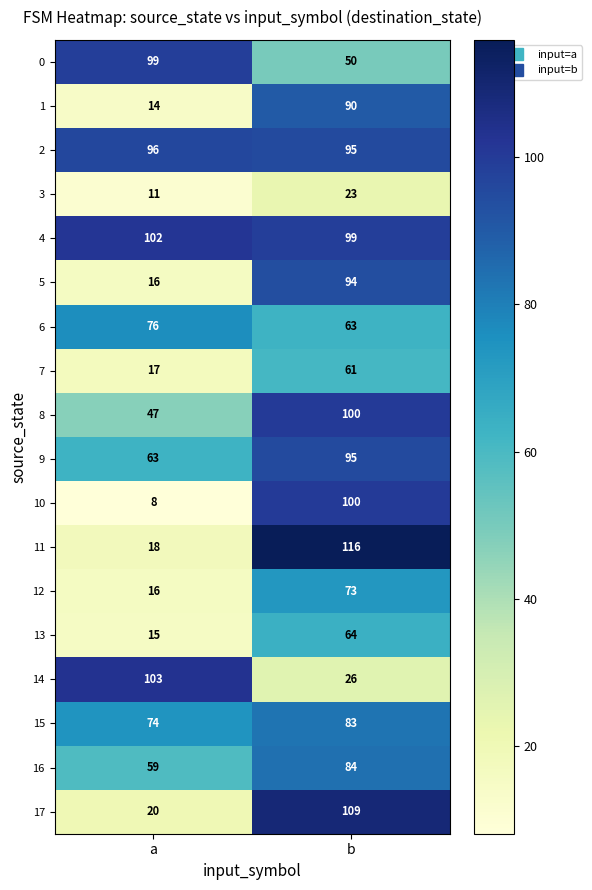

Which series changed the most between a and b?

11